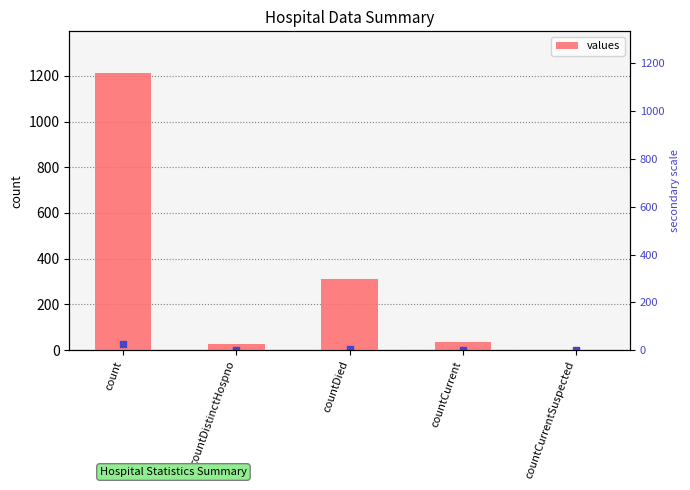

Which has a higher value, countDied or countCurrentSuspected?

countDied